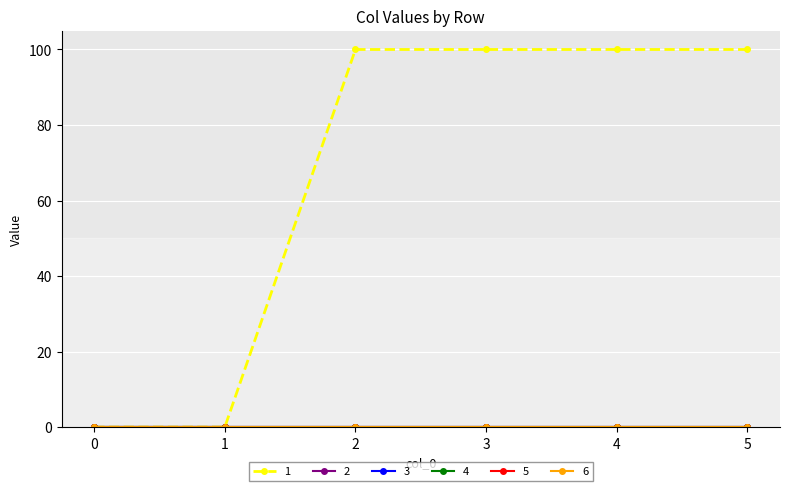

Is this an area chart (filled region under the line)?

No